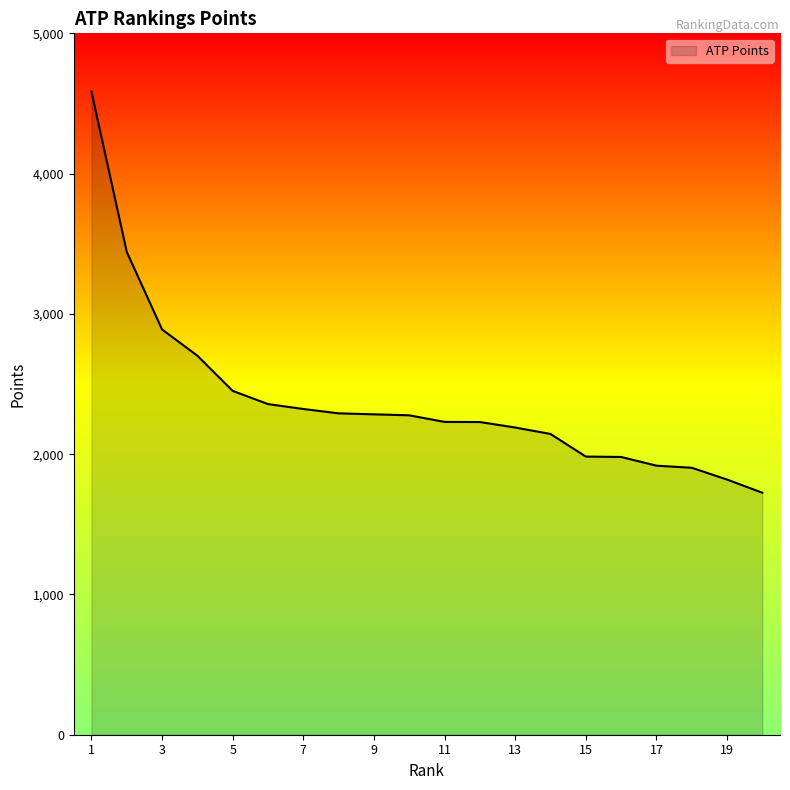

What is the smallest value displayed?

1725